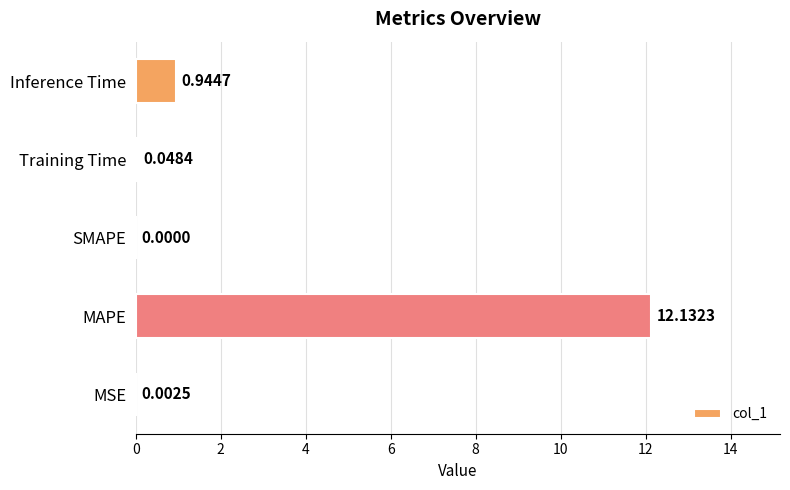

How many data points are above 0?

4